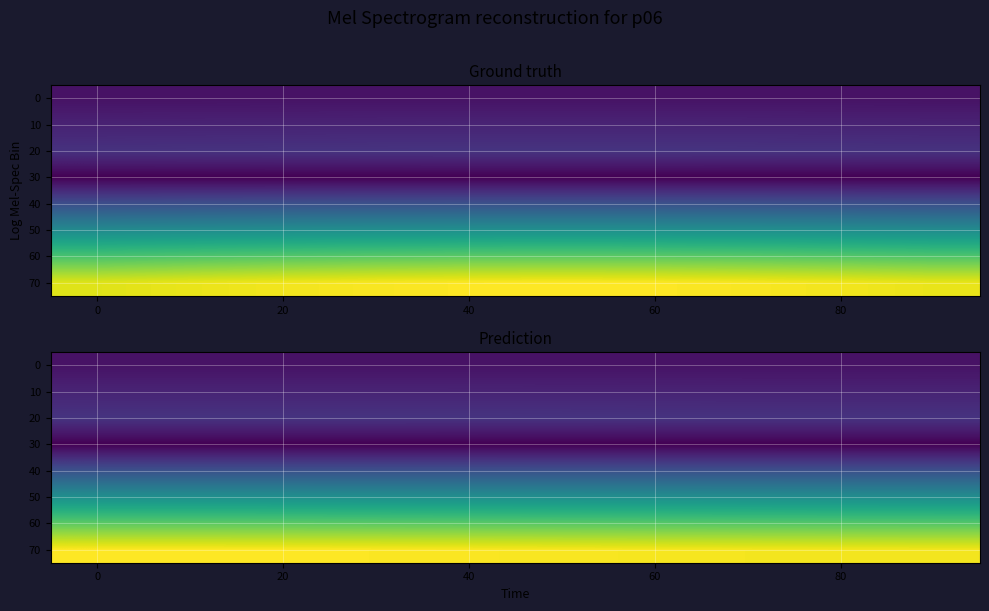

What is the maximum value shown in the chart?

20.2